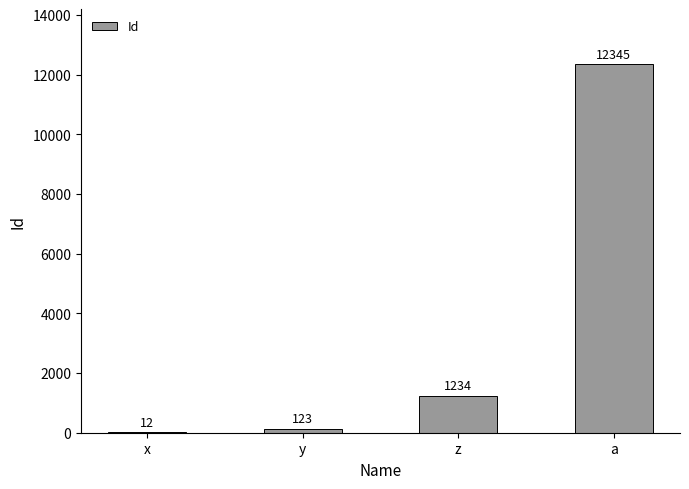

Where is the data nearest to the value 6178?

z